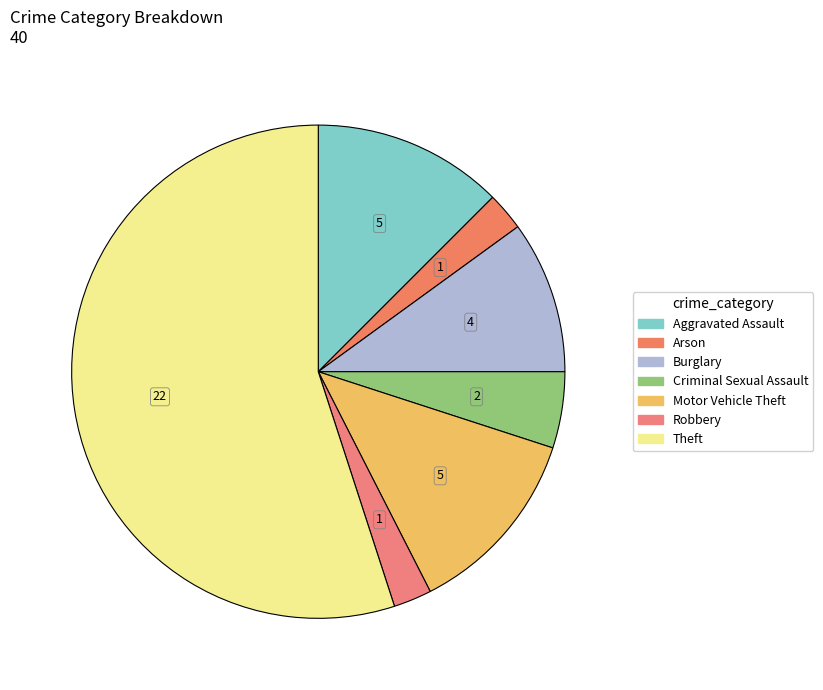

What percentage is the Criminal Sexual Assault slice, to the nearest percent?

5%